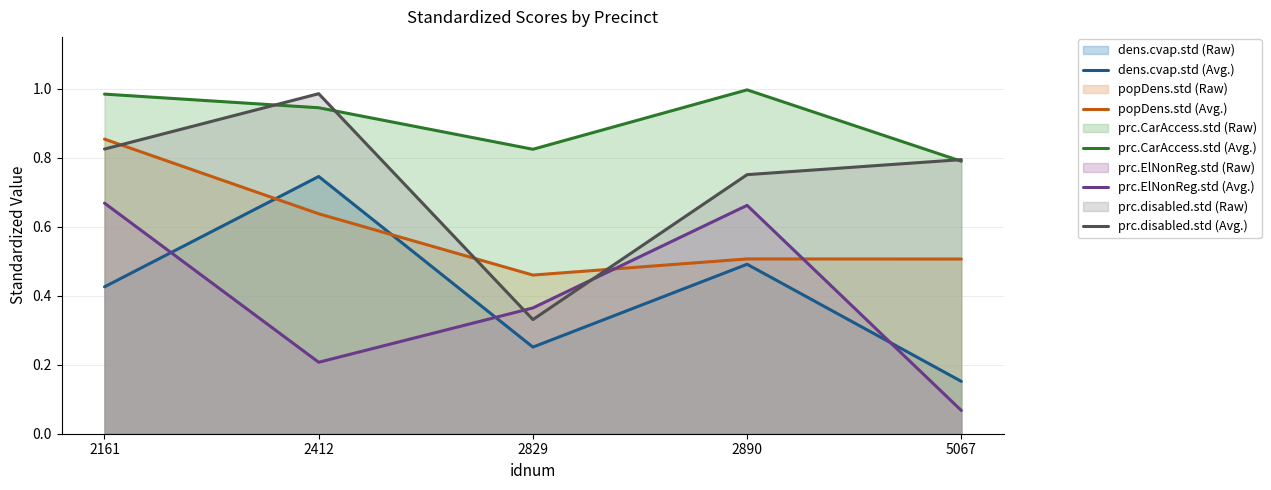

True or false: prc.CarAccess.std (Avg.) and prc.ElNonReg.std (Avg.) cross at least once.

False